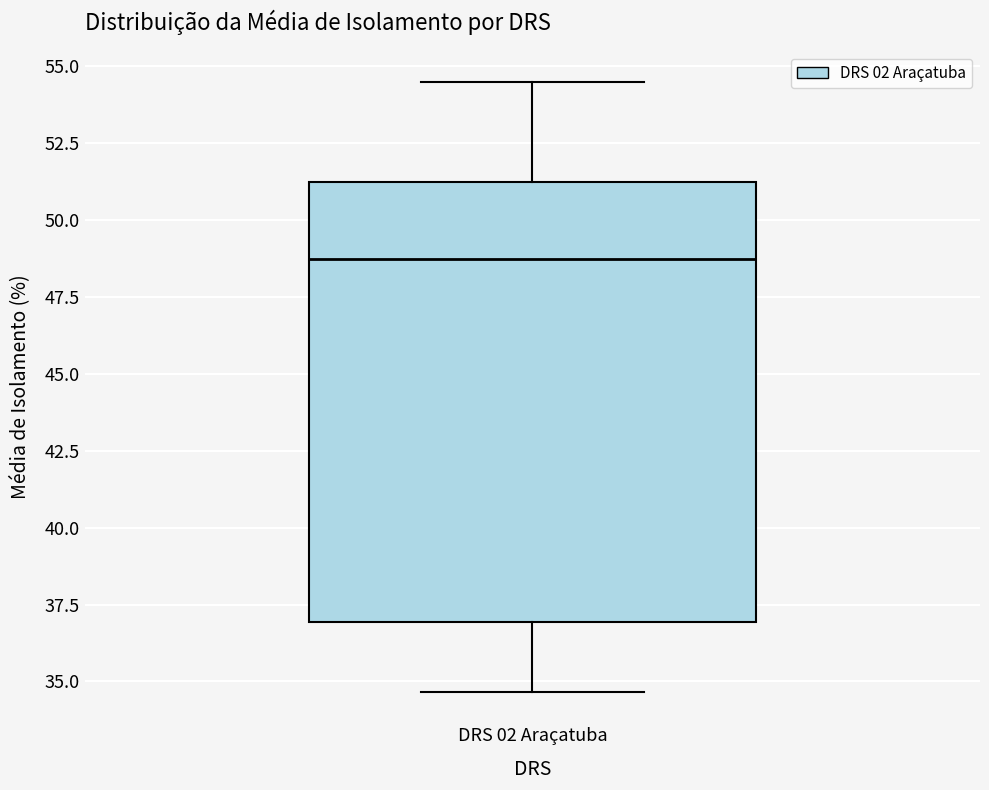

Where does the upper whisker of the box for DRS 02 Araçatuba end on the y-axis? The values are not printed on the chart, so give them approximately, as read against the axis.

54.5